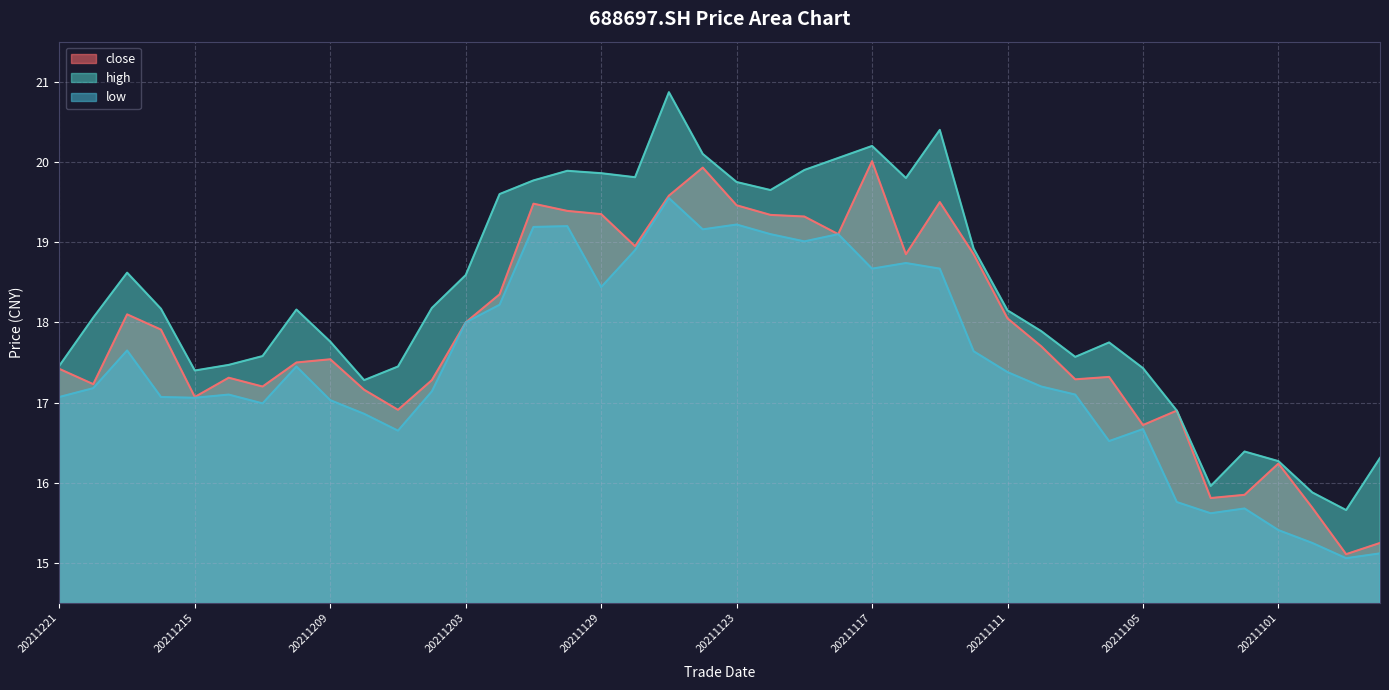

Reading left to right, list all the values displayed in this chart.

close: 20211221=17.4	20211220=17.2	20211217=18.1	20211216=17.9	20211215=17.1	20211214=17.3	20211213=17.2	20211210=17.5	20211209=17.5	20211208=17.2	20211207=16.9	20211206=17.3	20211203=18.0	20211202=18.4	20211201=19.5	20211130=19.4	20211129=19.4	20211126=18.9	20211125=19.6	20211124=19.9	20211123=19.5	20211122=19.3	20211119=19.3	20211118=19.1	20211117=20.0	20211116=18.9	20211115=19.5	20211112=18.9	20211111=18.1	20211110=17.7	20211109=17.3	20211108=17.3	20211105=16.7	20211104=16.9	20211103=15.8	20211102=15.8	20211101=16.2	20211029=15.7	20211028=15.1	20211027=15.2
high: 20211221=17.5	20211220=18.1	20211217=18.6	20211216=18.2	20211215=17.4	20211214=17.5	20211213=17.6	20211210=18.2	20211209=17.8	20211208=17.3	20211207=17.4	20211206=18.2	20211203=18.6	20211202=19.6	20211201=19.8	20211130=19.9	20211129=19.9	20211126=19.8	20211125=20.9	20211124=20.1	20211123=19.8	20211122=19.6	20211119=19.9	20211118=20.1	20211117=20.2	20211116=19.8	20211115=20.4	20211112=18.9	20211111=18.1	20211110=17.9	20211109=17.6	20211108=17.8	20211105=17.4	20211104=16.9	20211103=16.0	20211102=16.4	20211101=16.3	20211029=15.9	20211028=15.7	20211027=16.3
low: 20211221=17.1	20211220=17.2	20211217=17.6	20211216=17.1	20211215=17.1	20211214=17.1	20211213=17.0	20211210=17.4	20211209=17.0	20211208=16.9	20211207=16.6	20211206=17.1	20211203=18.0	20211202=18.2	20211201=19.2	20211130=19.2	20211129=18.4	20211126=18.9	20211125=19.6	20211124=19.2	20211123=19.2	20211122=19.1	20211119=19.0	20211118=19.1	20211117=18.7	20211116=18.7	20211115=18.7	20211112=17.6	20211111=17.4	20211110=17.2	20211109=17.1	20211108=16.5	20211105=16.7	20211104=15.8	20211103=15.6	20211102=15.7	20211101=15.4	20211029=15.2	20211028=15.1	20211027=15.1